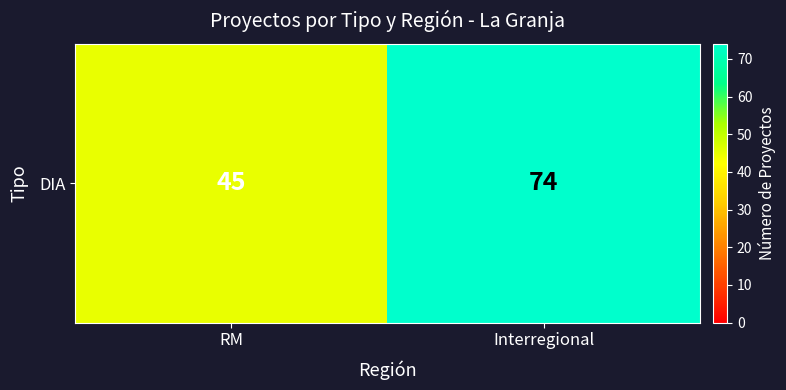

What is the ratio of the value at RM to the value at Interregional?

0.6